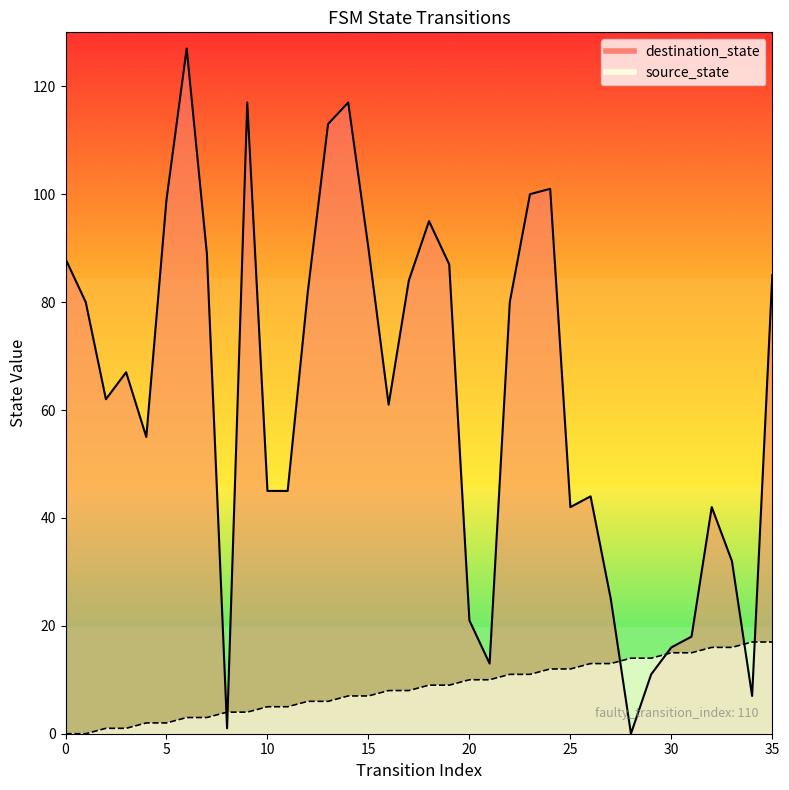

What is the value of the destination_state point at the 22nd from the left?

13